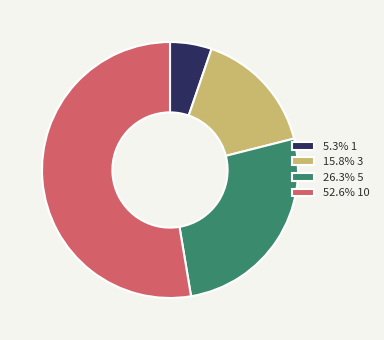

Approximately how many times larger is the value at 52.6% 10 compared to 15.8% 3?

3.3